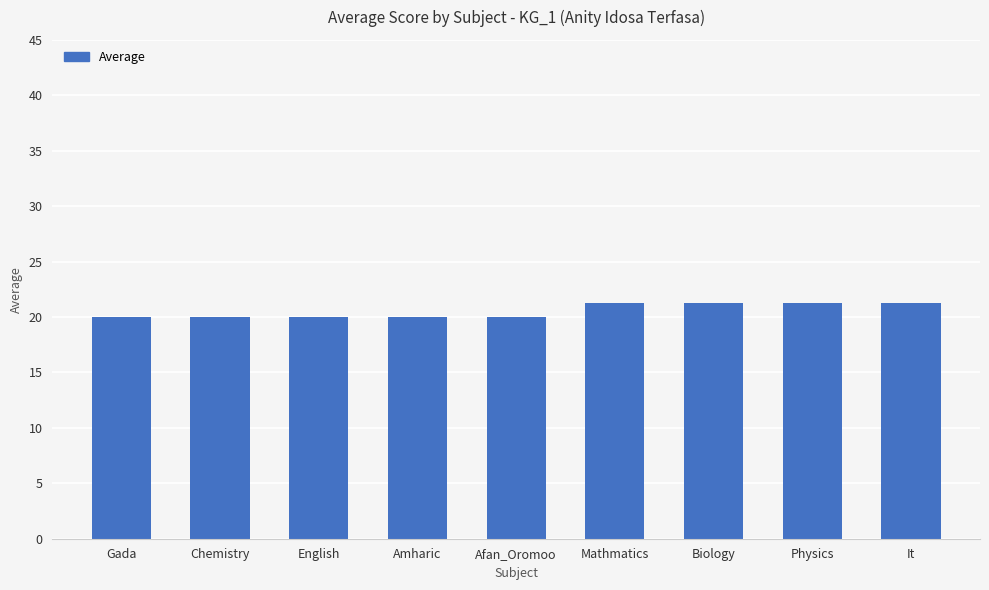

What is the ratio of the value at Biology to the value at Amharic?

1.1